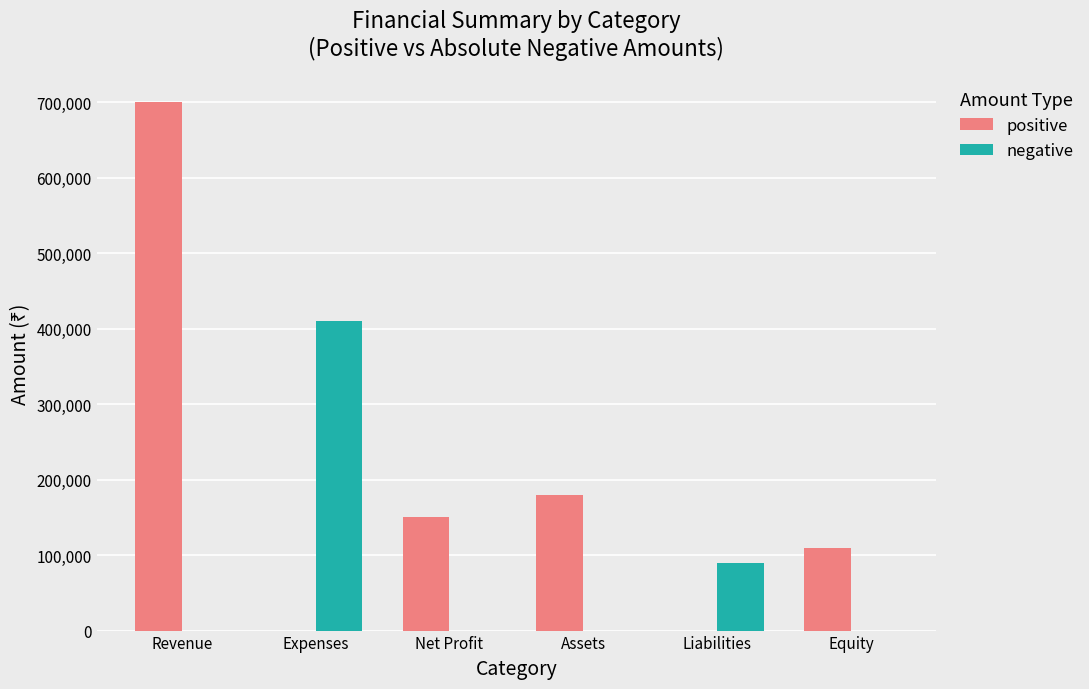

Between Net Profit and Liabilities, which series saw the biggest shift?

positive